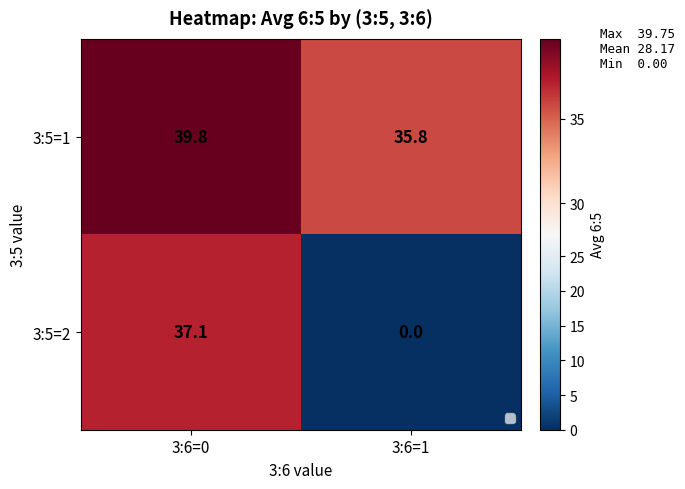

Reading right to left, what are all the values shown in this chart?

3:5=1: 3:6=1=35.8	3:6=0=39.8
3:5=2: 3:6=1=0.0	3:6=0=37.1